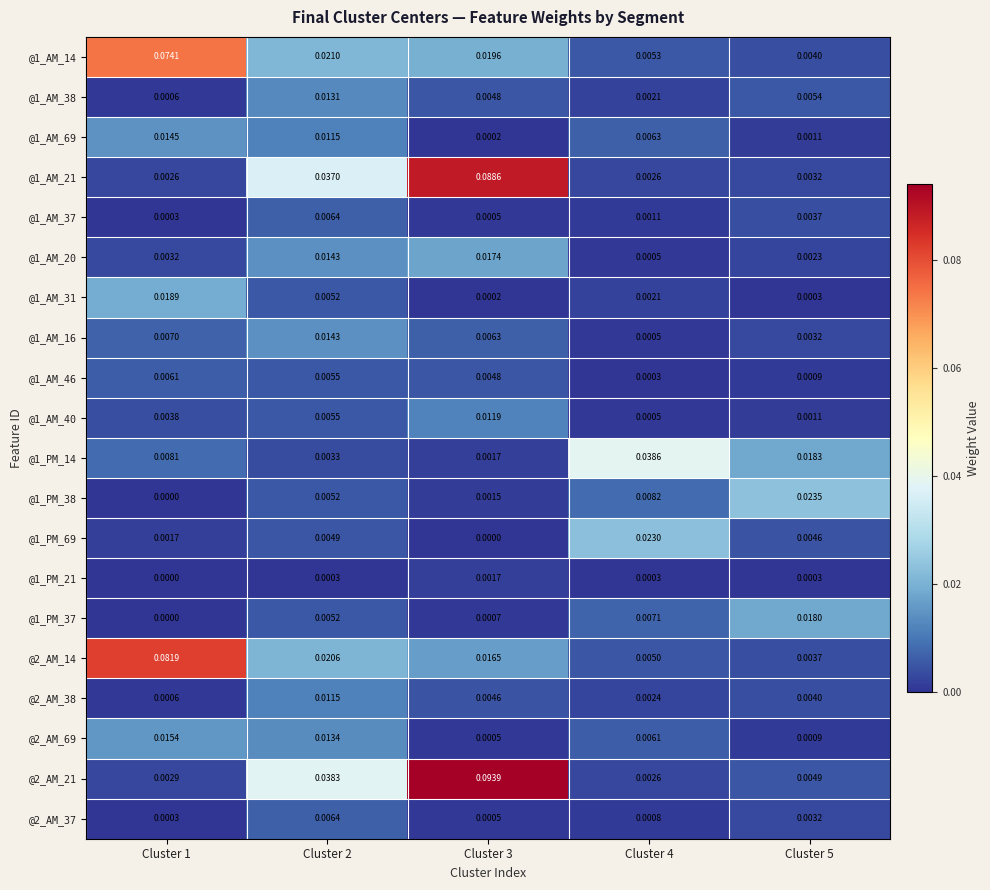

Is the value of @1_AM_38 at Cluster 1 greater than the value of @1_AM_40 at Cluster 4?

Yes